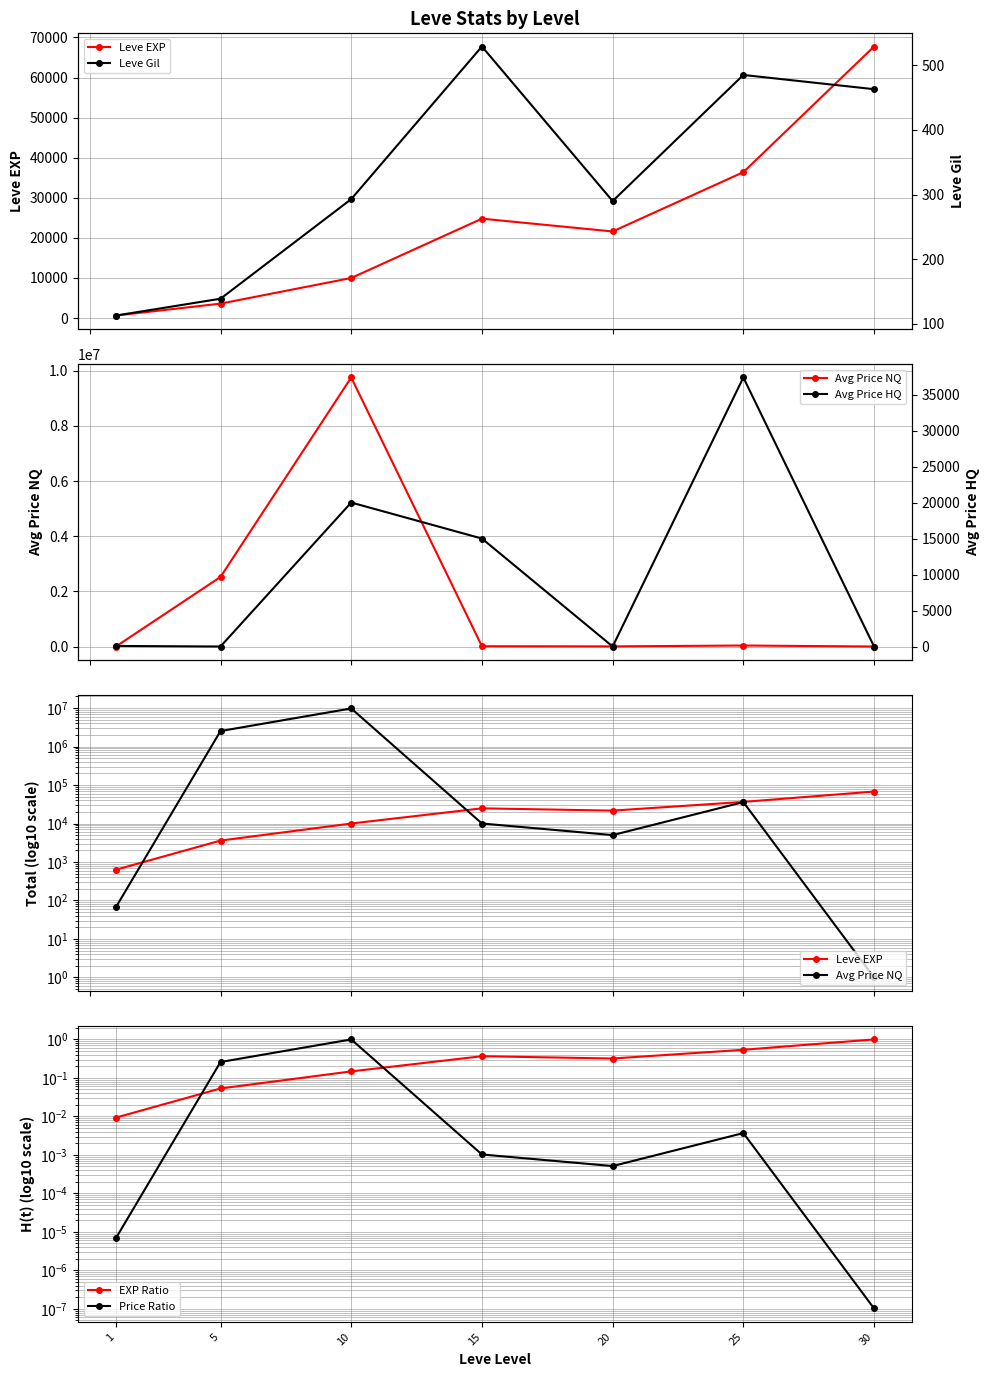

At 15, list the series in order from largest to smallest.

Leve EXP, Avg Price HQ, Avg Price NQ, Leve Gil, EXP Ratio, Price Ratio